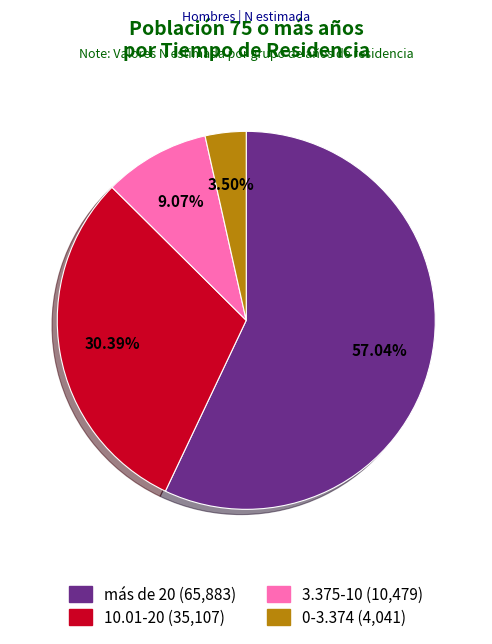

Which slice is the smallest?

0-3.374